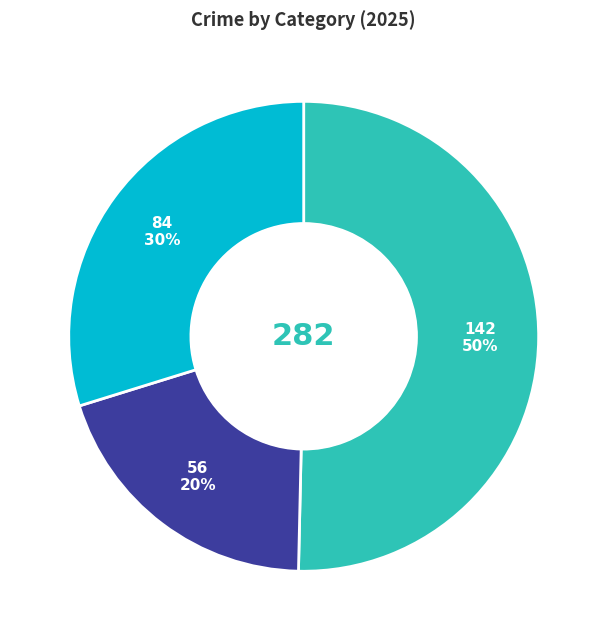

To the nearest percent, what is the average slice percentage?

33%